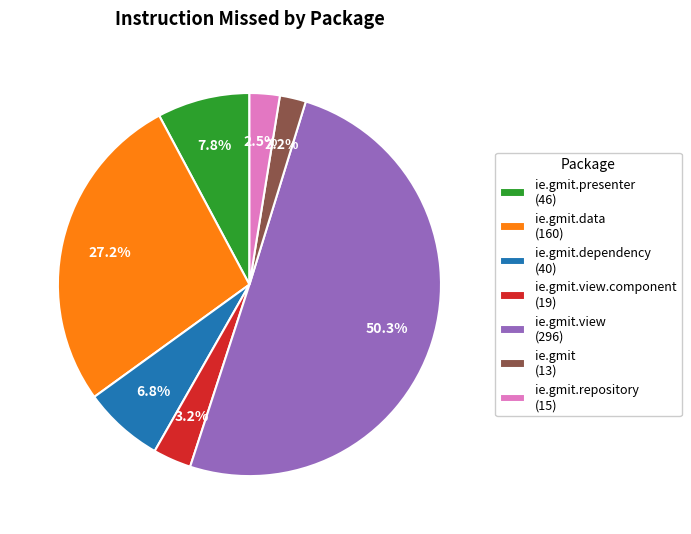

Which slice is the largest?

ie.gmit.view (296)